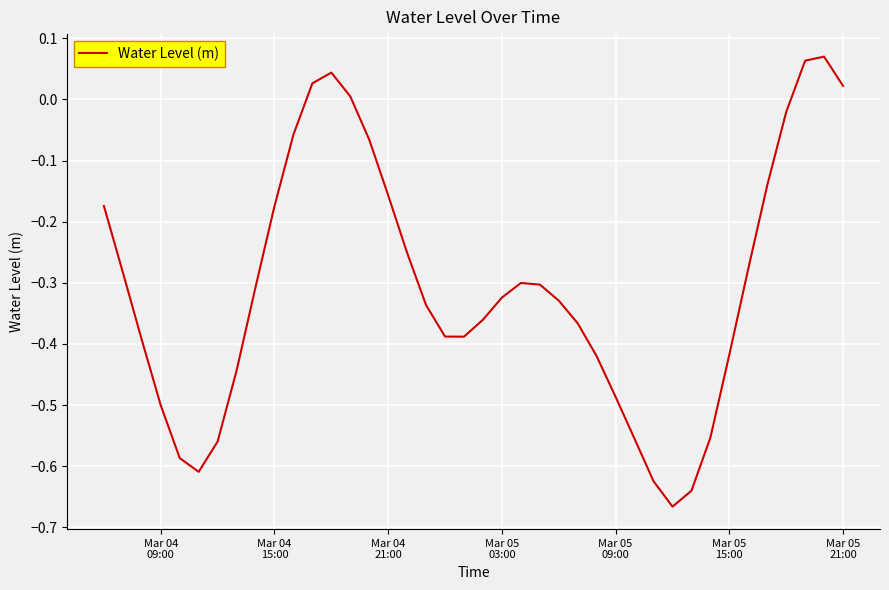

What is the difference between the maximum and minimum values?

0.7